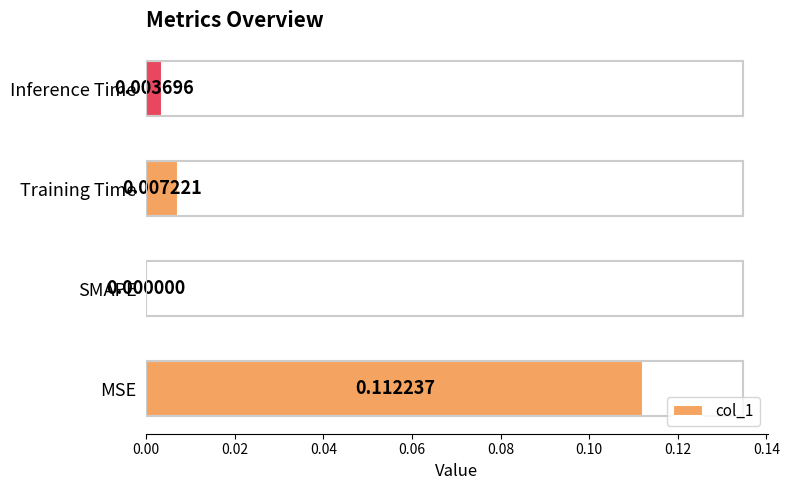

At which category does the chart reach its peak across all series?

MSE